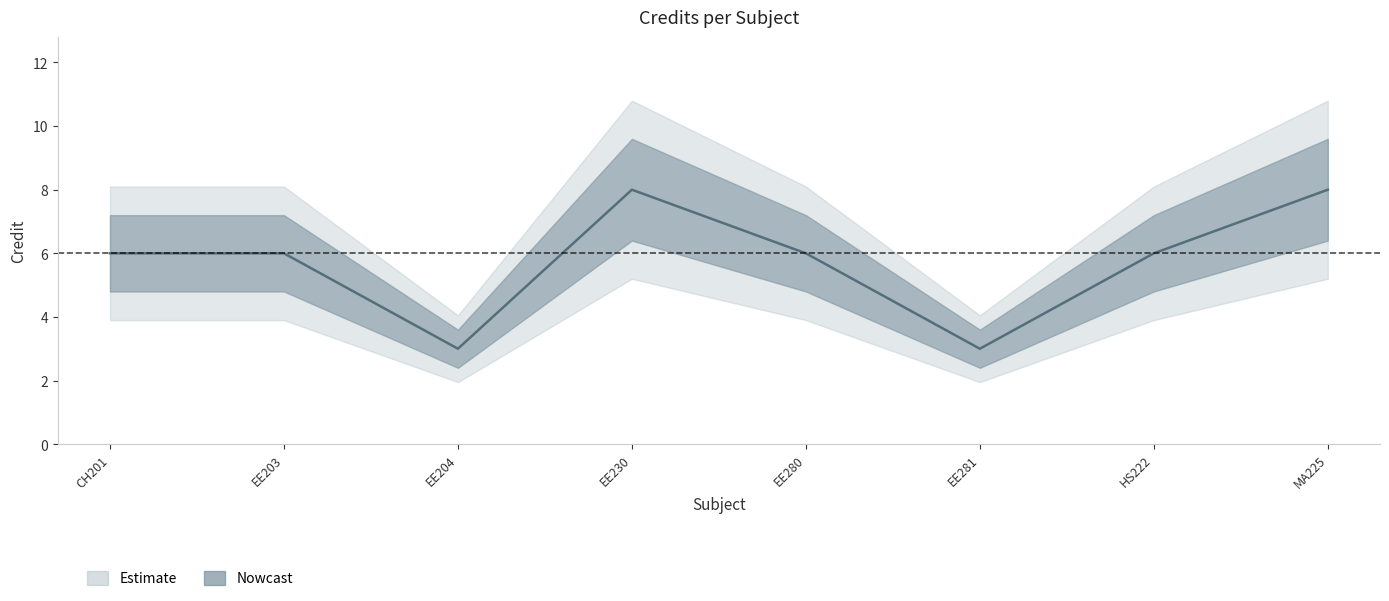

What is the minimum value shown in the chart?

3